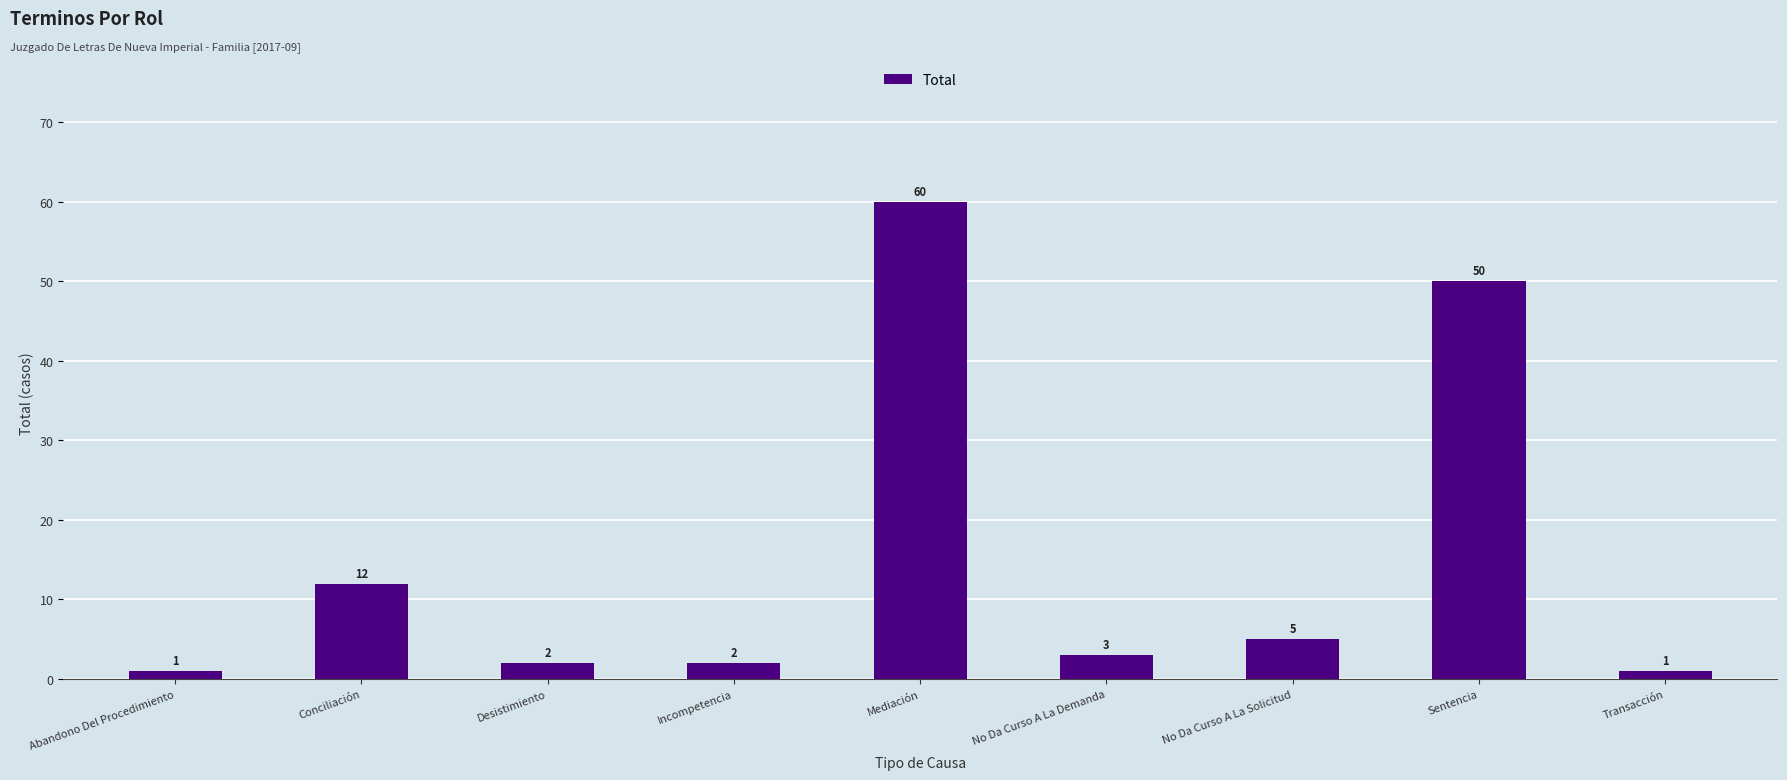

What is the value of the 2nd bar from the left?

12